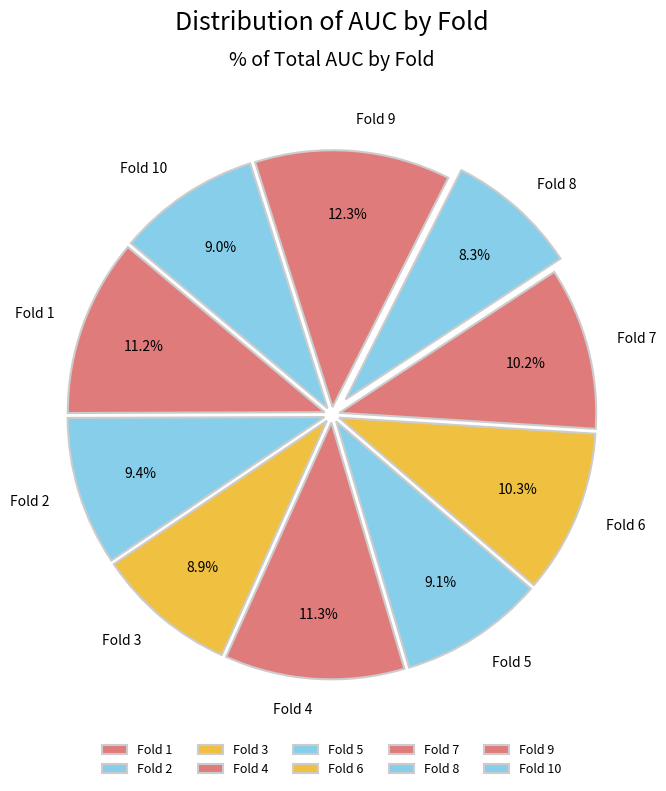

Count the number of slices in the pie.

10